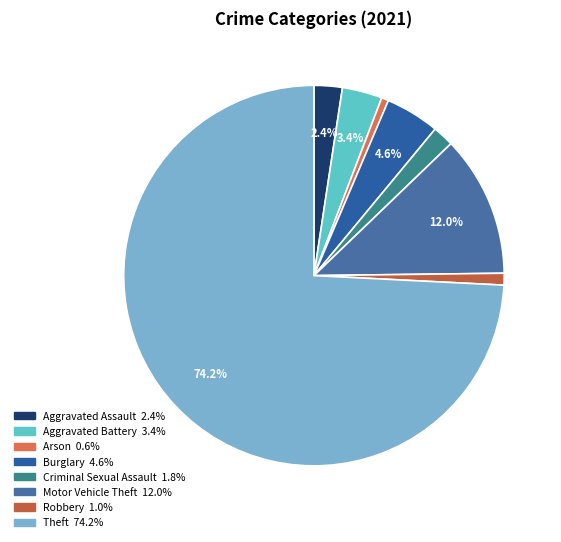

Does Theft represent more than half of the total?

Yes